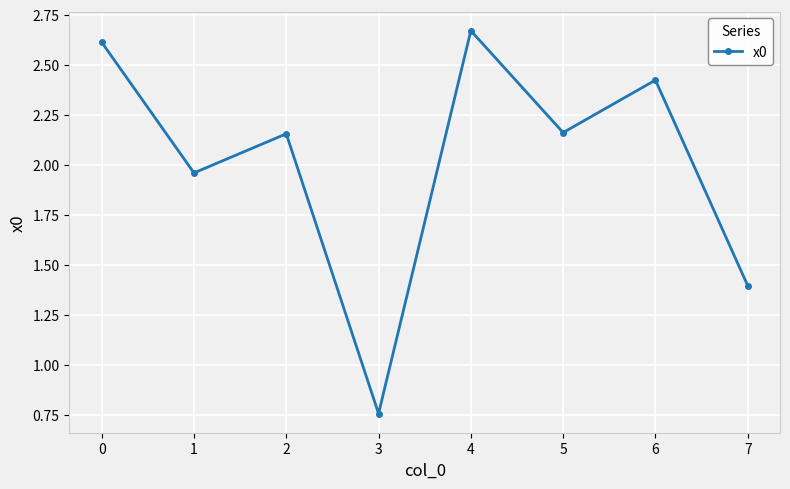

Which category has the highest value across all series?

4